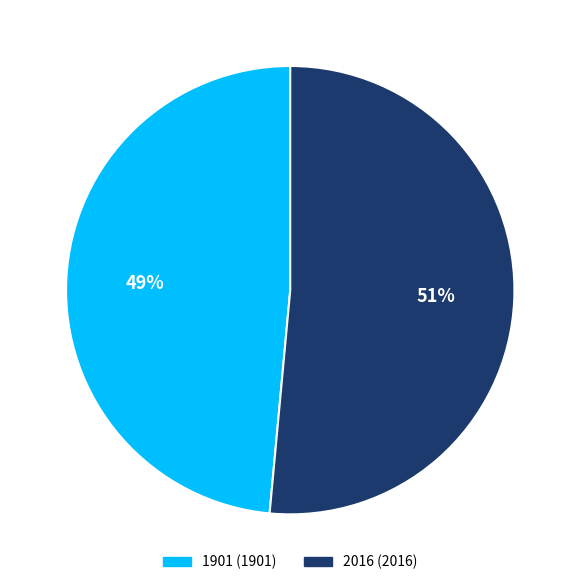

Is there a majority slice in this chart?

Yes